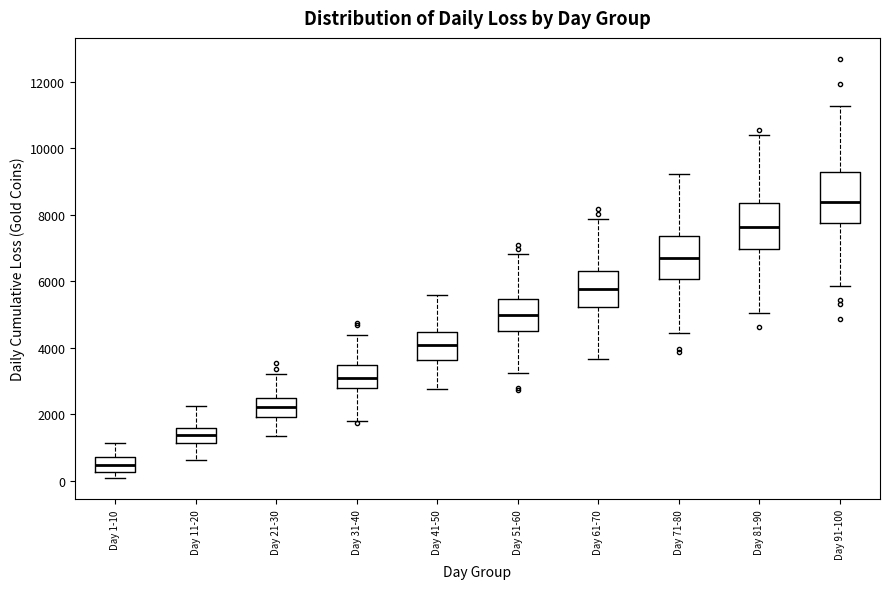

Reading left to right, transcribe this box plot: for each box, give where its median line is, the range the box spans, and where its two whiskers end, as read against the y-axis. The values are not printed on the chart, so give them approximately, as read against the axis.

Day 1-10: median 400, box 200 to 800, whiskers 0 to 1200
Day 11-20: median 1400, box 1200 to 1600, whiskers 600 to 2200
Day 21-30: median 2200, box 2000 to 2400, whiskers 1400 to 3200
Day 31-40: median 3000, box 2800 to 3400, whiskers 1800 to 4400
Day 41-50: median 4000, box 3600 to 4400, whiskers 2800 to 5600
Day 51-60: median 5000, box 4400 to 5400, whiskers 3200 to 6800
Day 61-70: median 5800, box 5200 to 6200, whiskers 3600 to 7800
Day 71-80: median 6800, box 6000 to 7400, whiskers 4400 to 9200
Day 81-90: median 7600, box 7000 to 8400, whiskers 5000 to 10400
Day 91-100: median 8400, box 7800 to 9200, whiskers 5800 to 11200